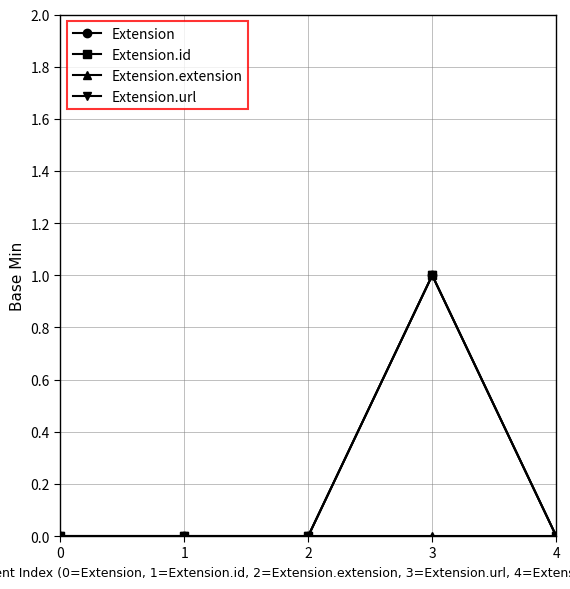

The value of Extension.extension at 3 is 0. True or false?

True